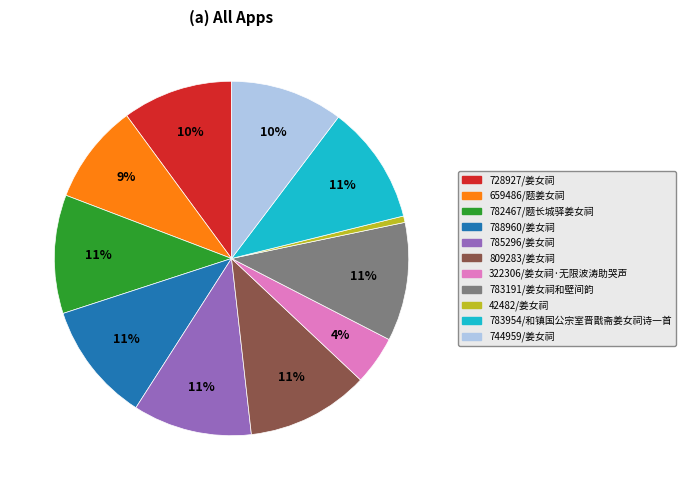

Count the number of slices in the pie.

11